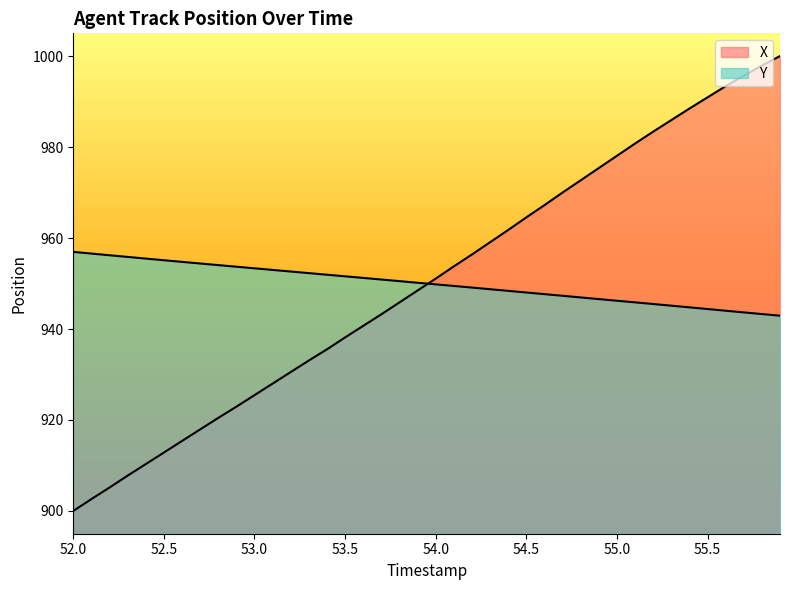

What is the value of the Y point at the 14th from the left?

952.3